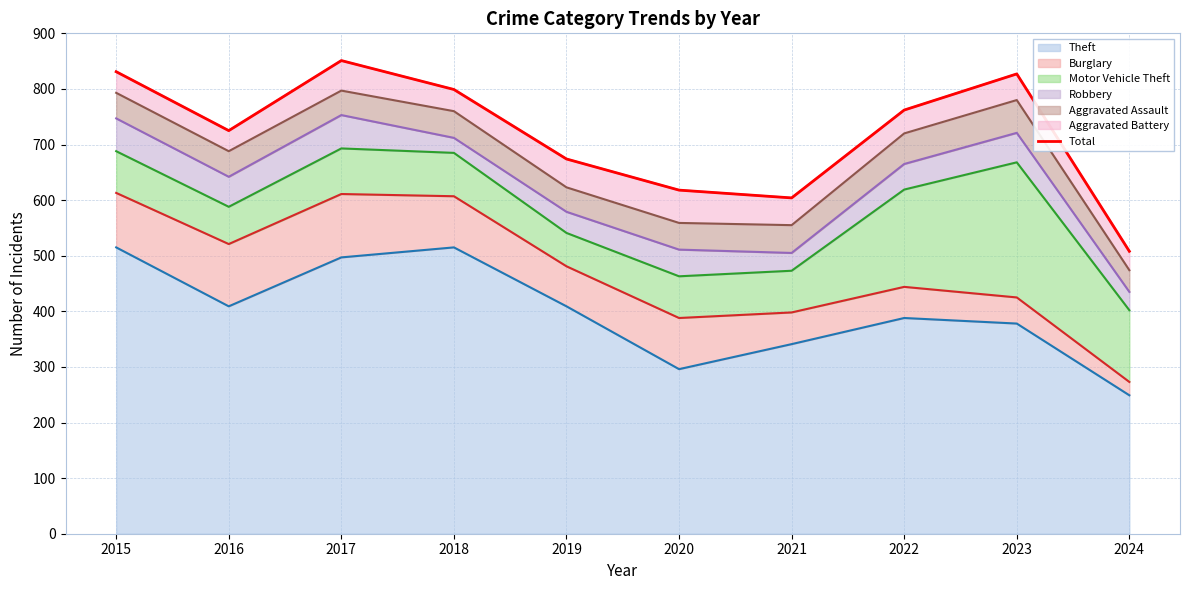

Read the value at 2021, to the nearest 10.

600